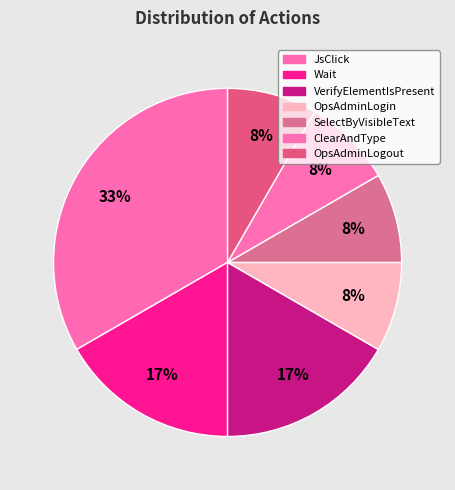

Approximately how many times larger is the value at OpsAdminLogin compared to Wait?

0.5